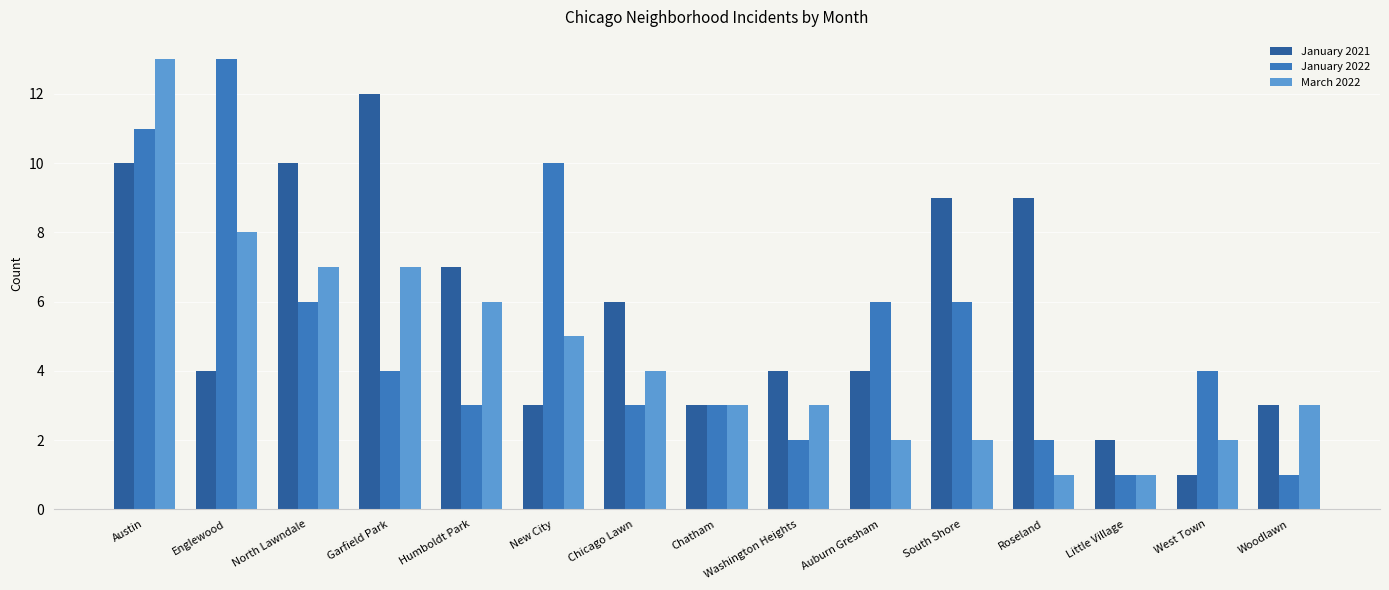

How many data points in January 2022 are less than 4?

7